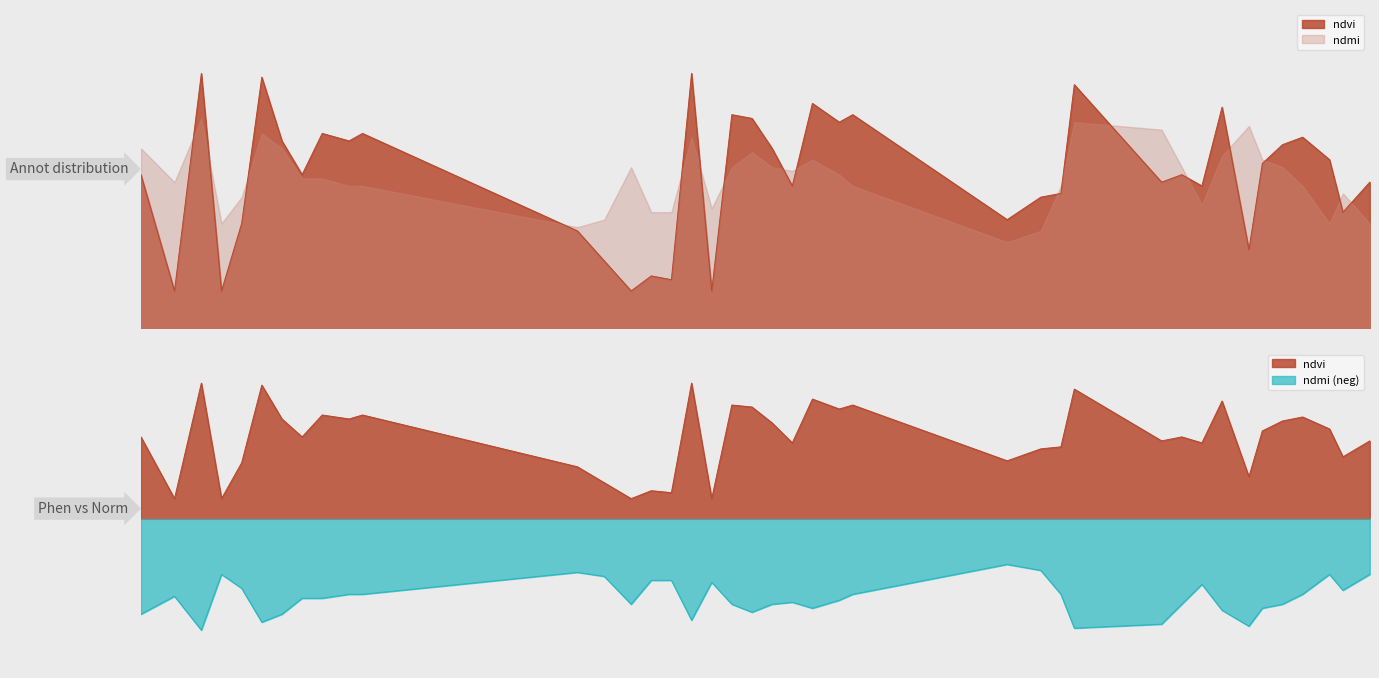

True or false: ndmi and ndre intersect in this chart.

False